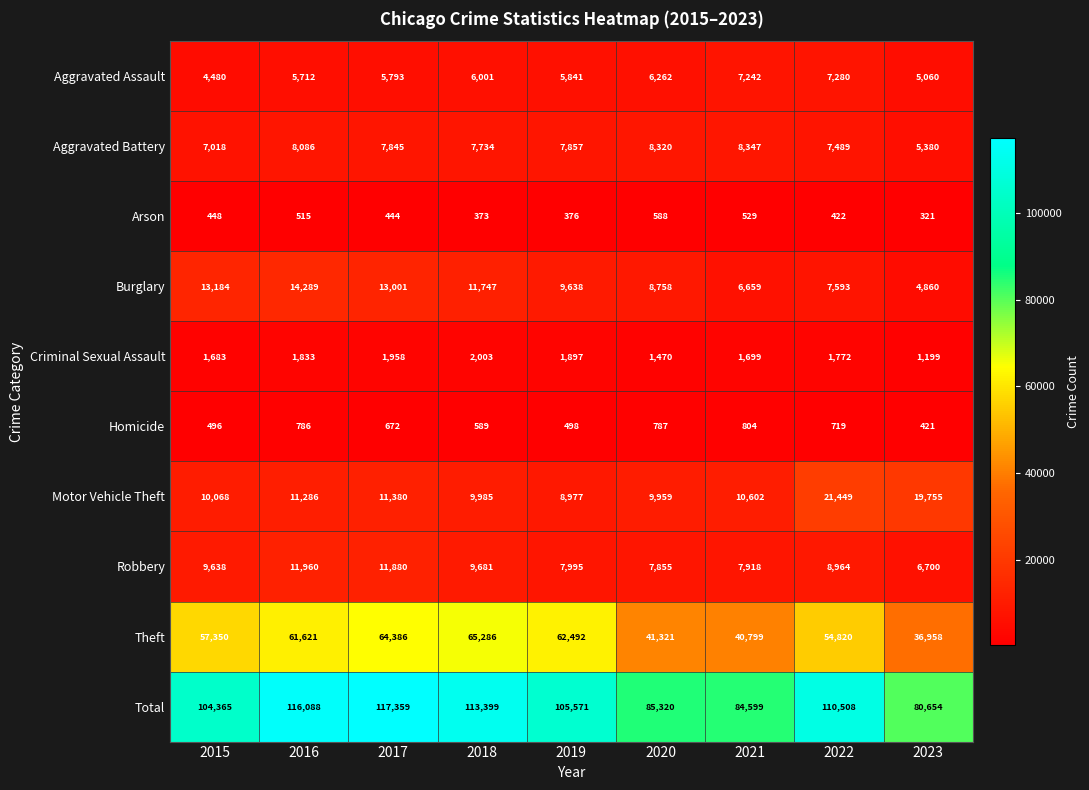

What is the difference between the maximum and minimum values in the Homicide series?

383